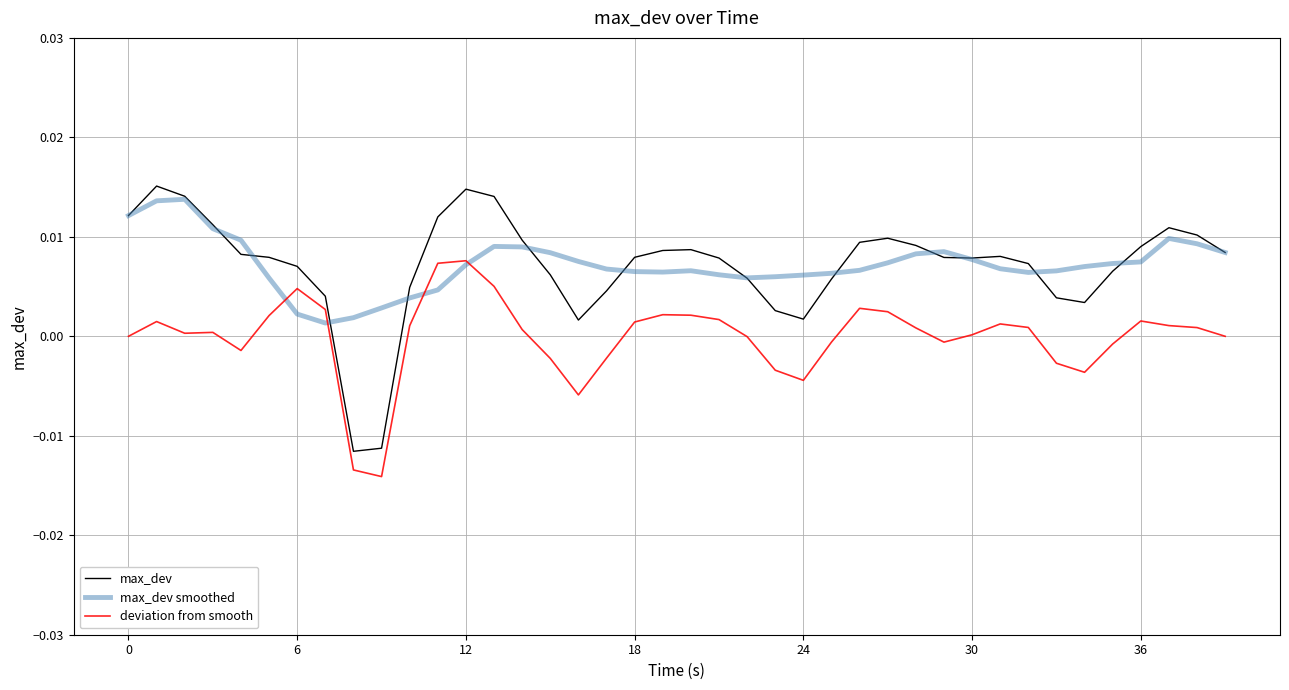

True or false: deviation from smooth and max_dev intersect in this chart.

False